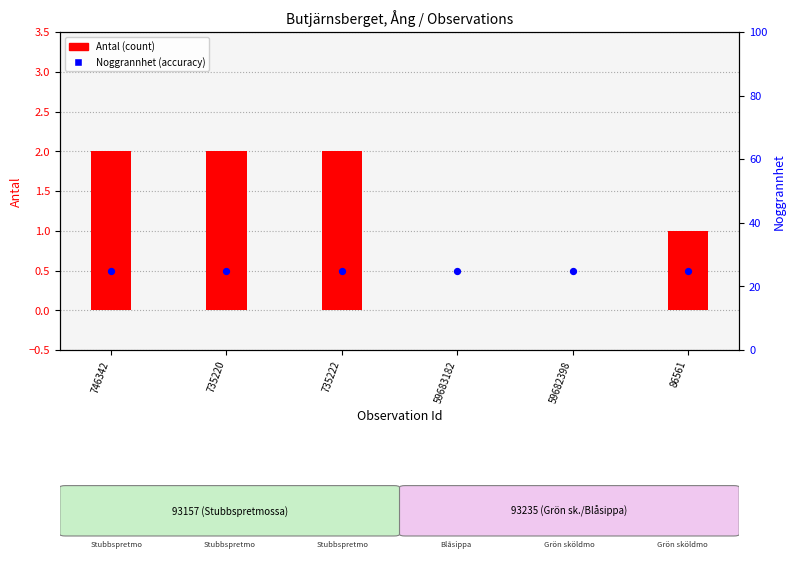

At which category is the sum across all series the highest?

746342